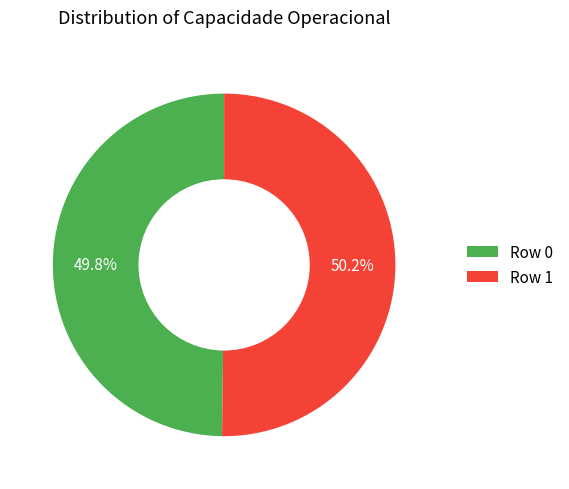

Is there any slice that represents more than half of the pie?

Yes